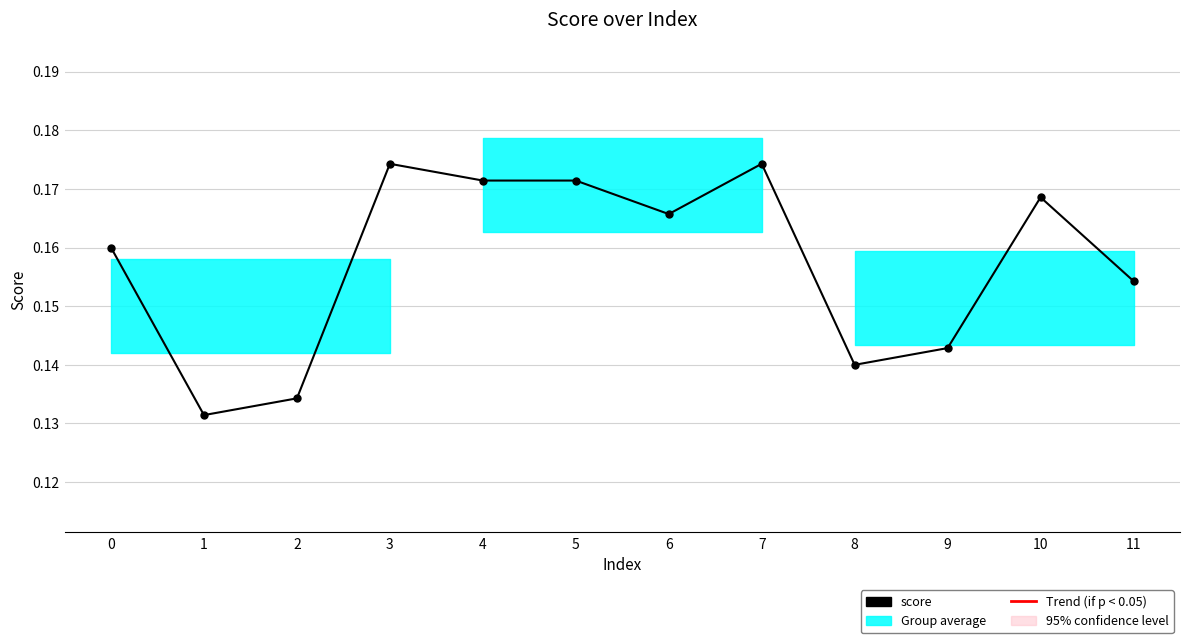

List the labels in order of value, largest first.

3, 7, 4, 5, 10, 6, 0, 11, 9, 8, 2, 1